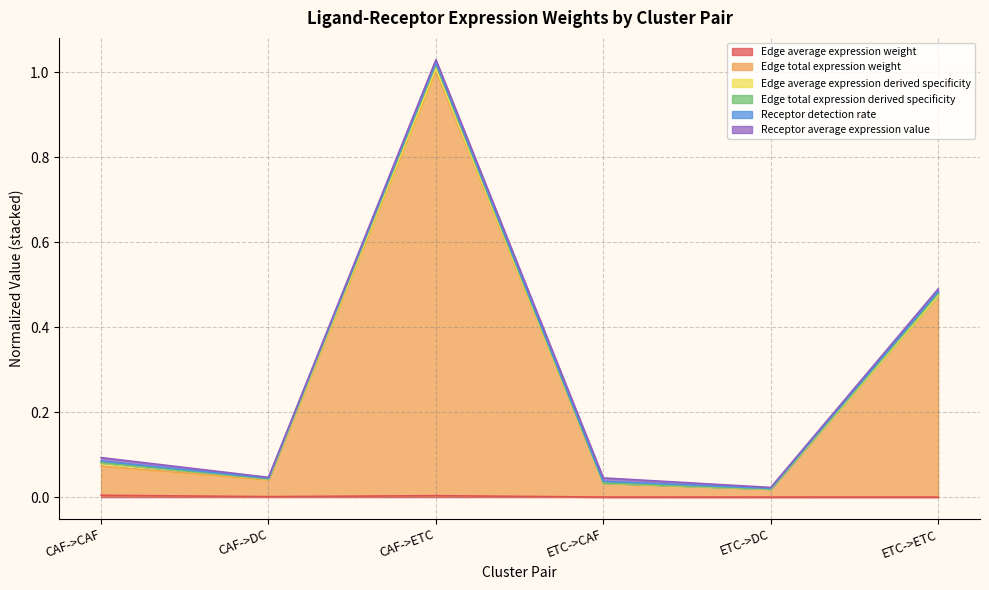

At which category is the sum across all series the highest?

CAF->ETC